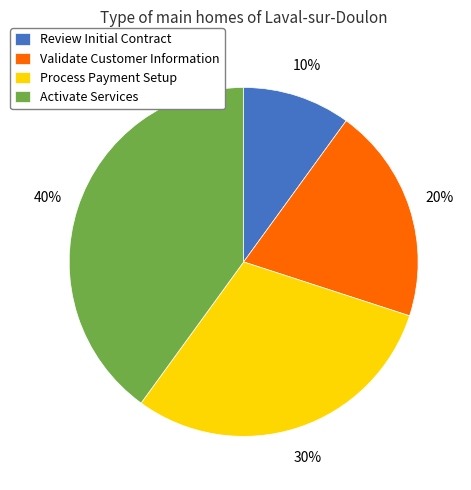

How many segments does this pie chart have?

4